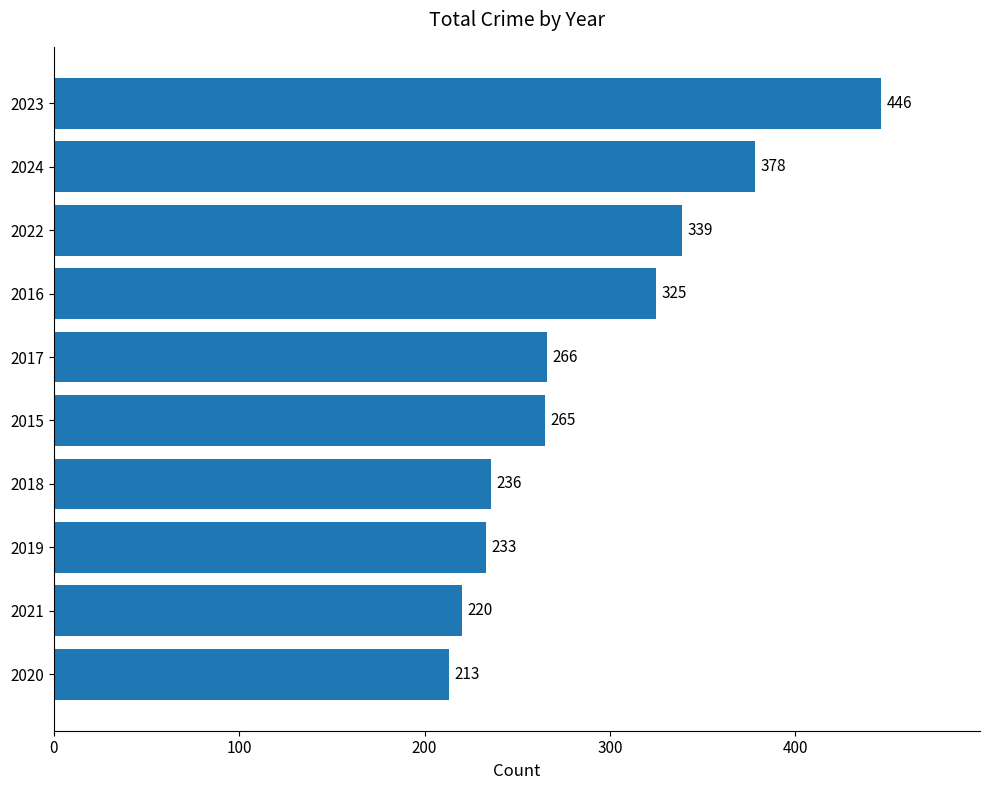

What is the average value?

292